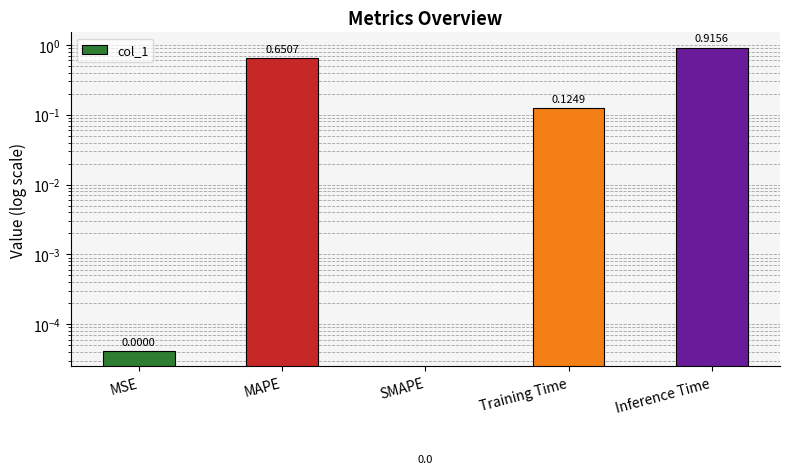

What position from the left is SMAPE?

3